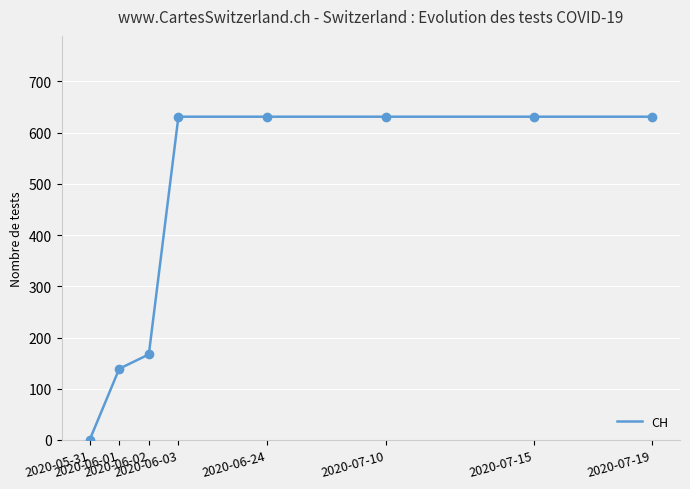

How many categories are shown in the chart?

20